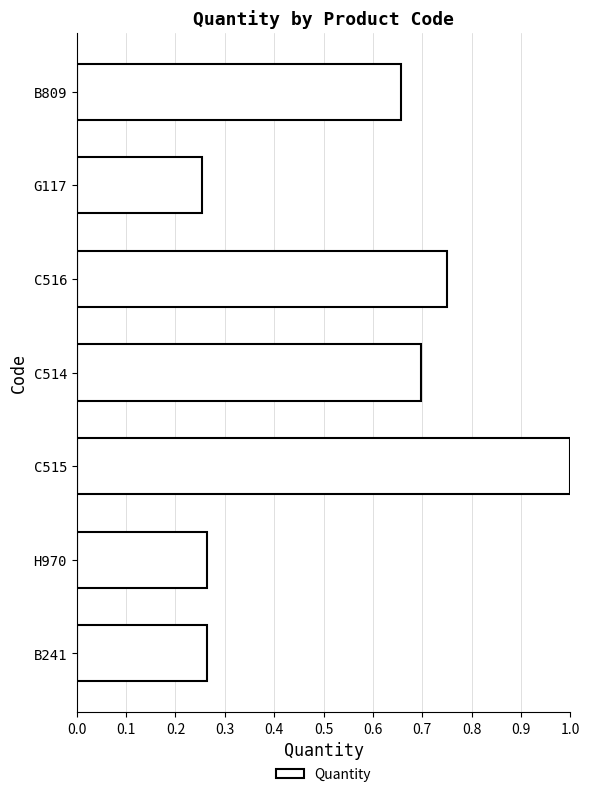

True or false: the data shows 0.9 at B809.

False